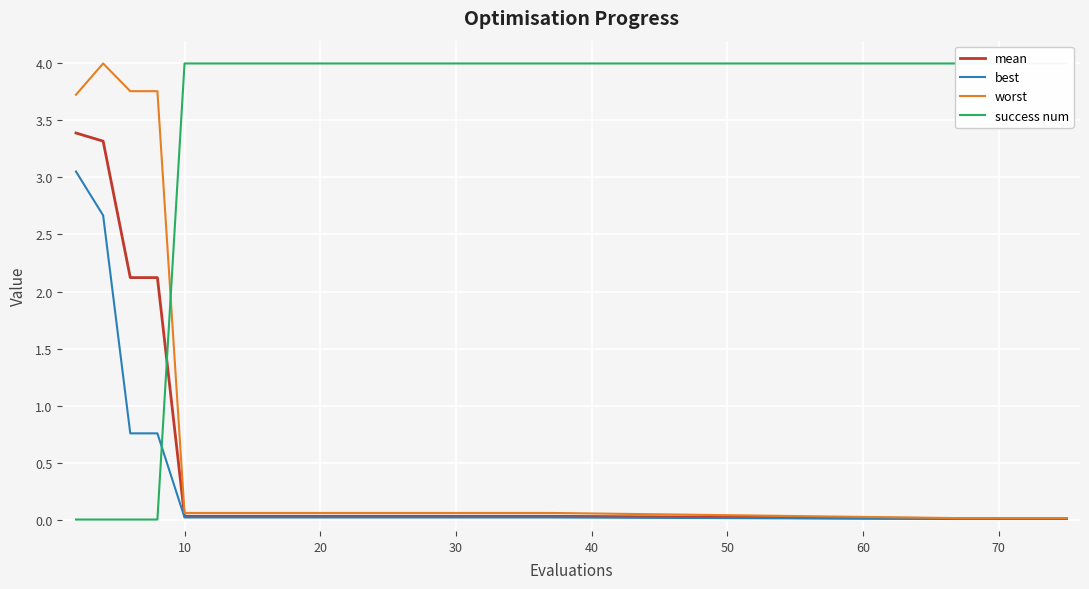

True or false: success num has more than 2 interior local peaks.

False